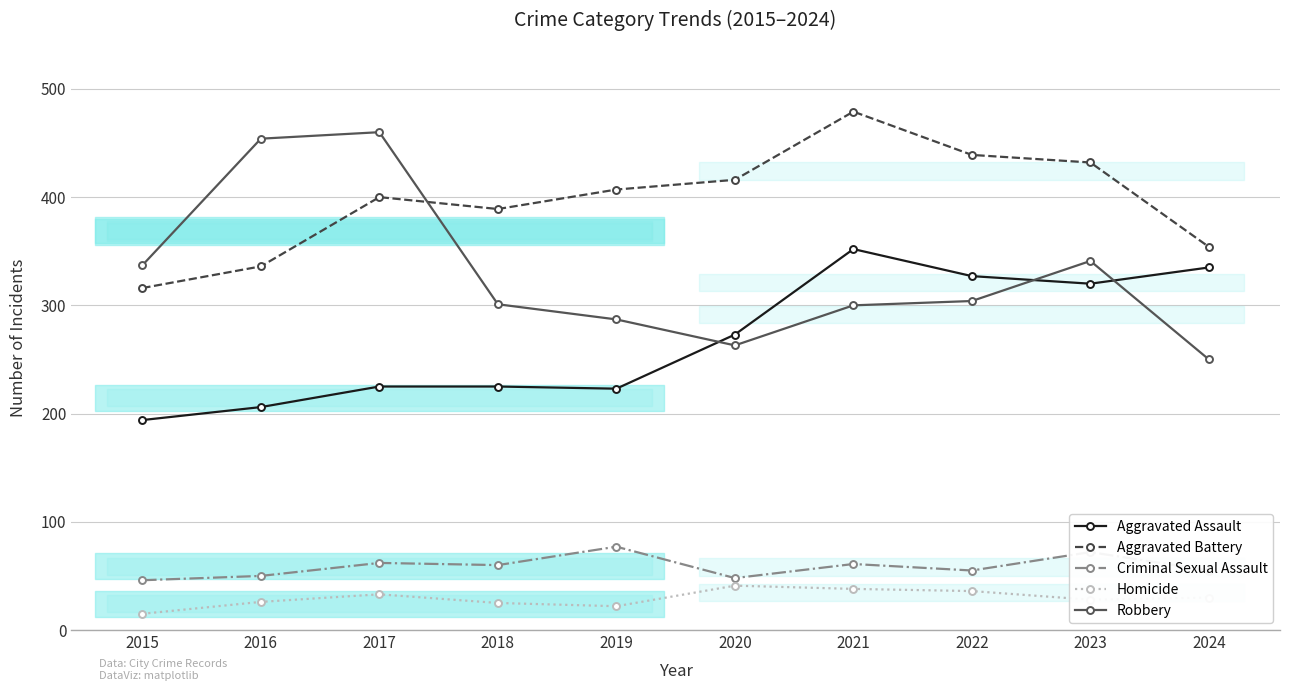

Is it true that Homicide equals 36 at 2022?

True